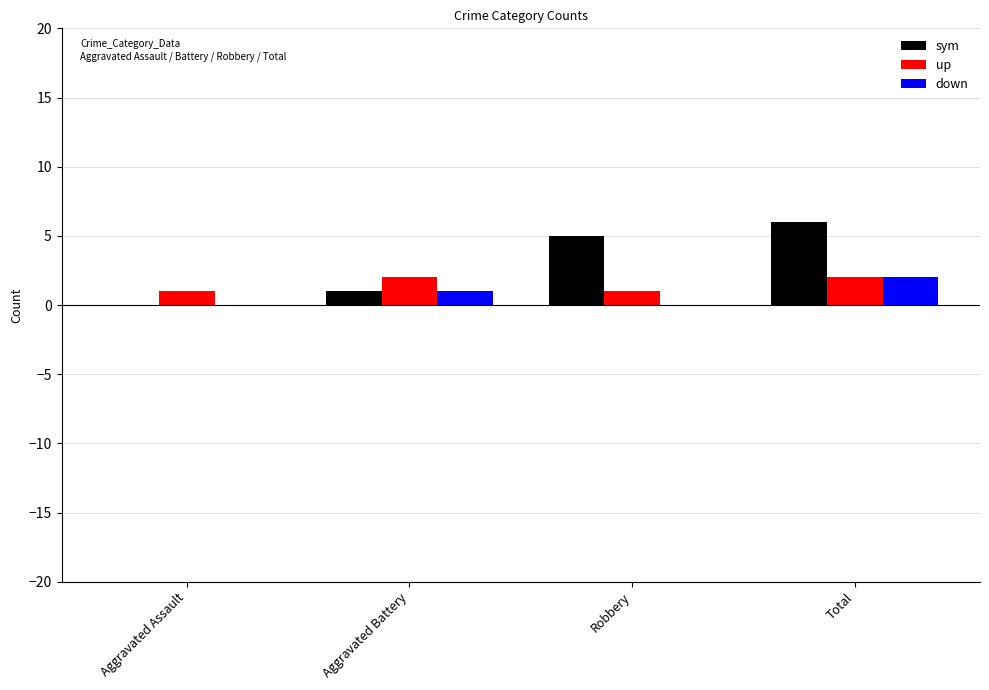

Does the chart contain stacked bars?

No